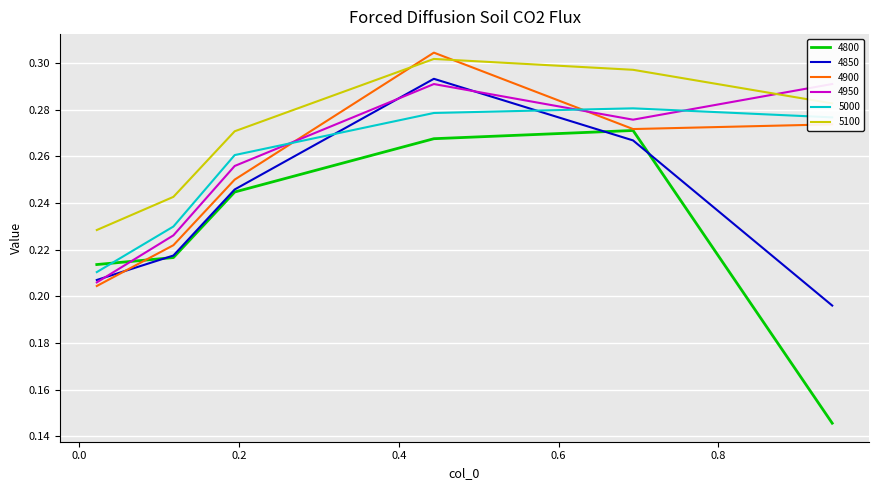

True or false: 5000 and 5100 intersect in this chart.

False